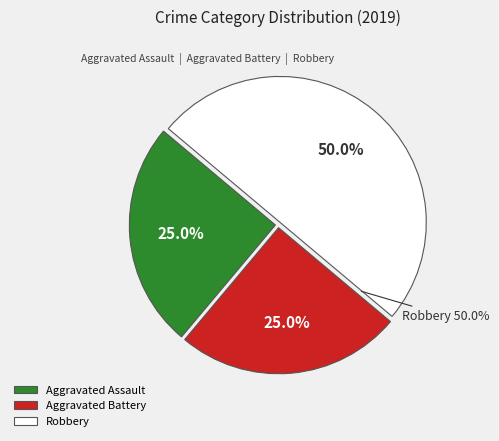

The Aggravated Battery slice represents 39% of the pie. True or false?

False